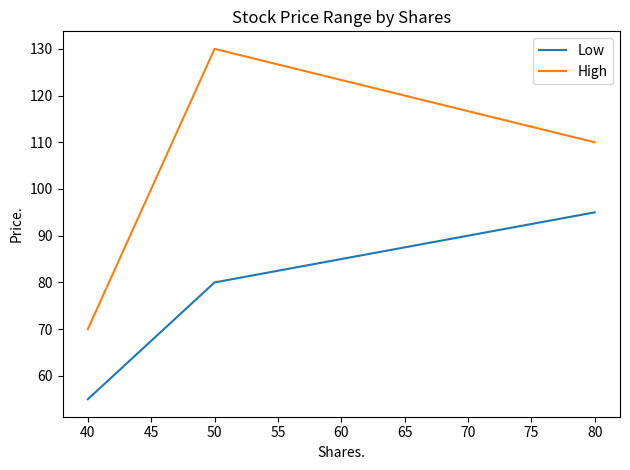

Is the value of High at 80 greater than the value of Low at 80?

Yes